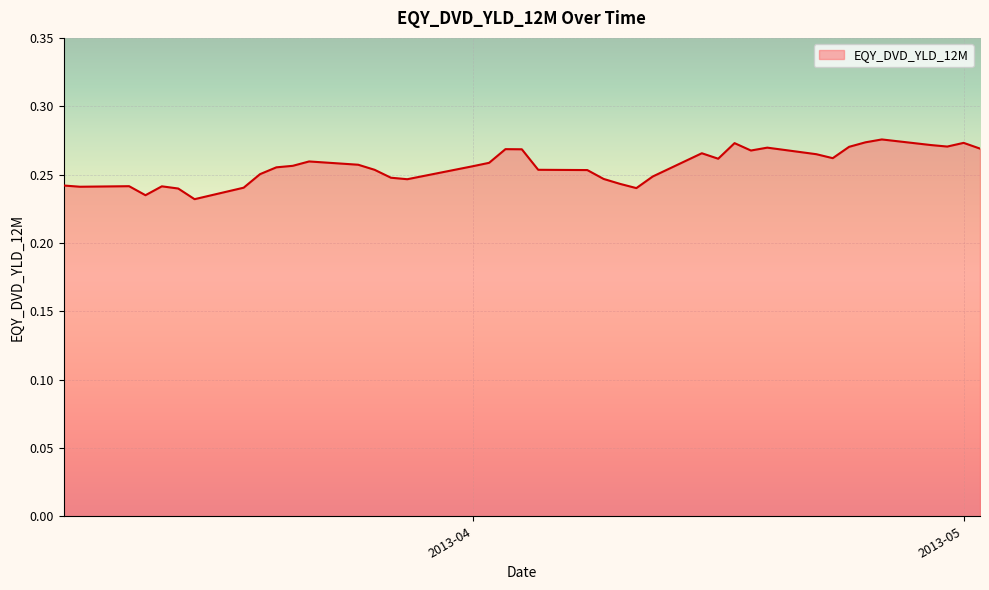

What is the value of the 26th point from the left?

0.2